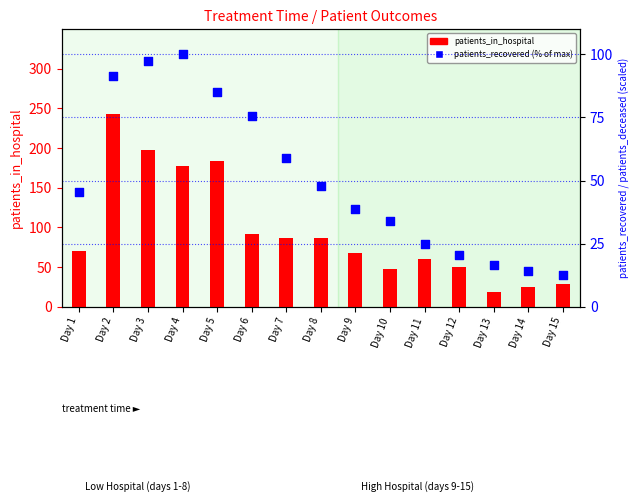

Which series contains the lowest Y value?

patients_recovered